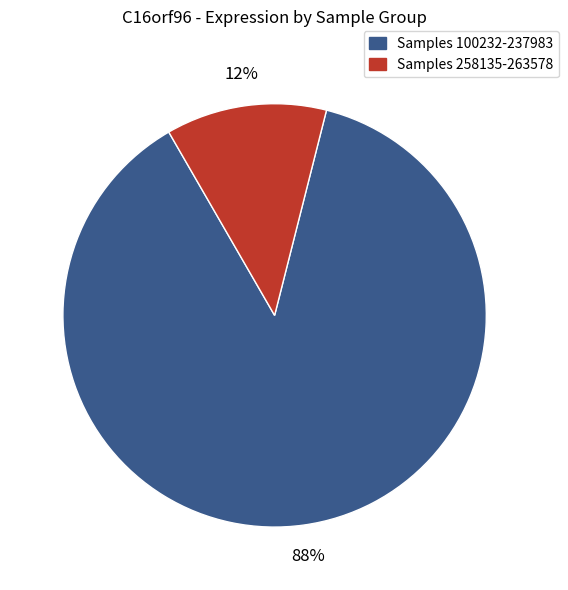

To the nearest percent, what is the average slice percentage?

50%